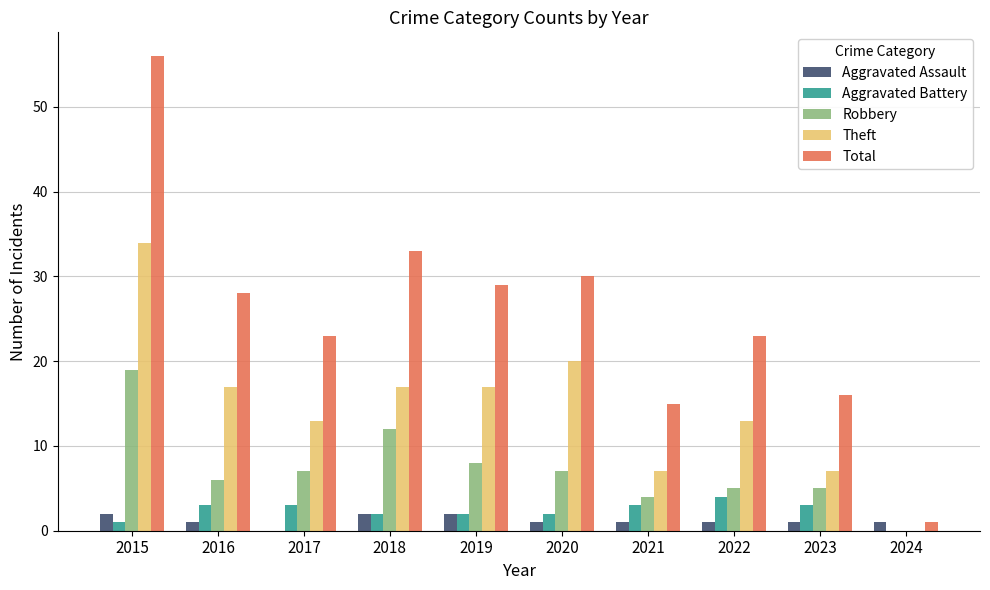

Read the Aggravated Assault value at 2021.

1